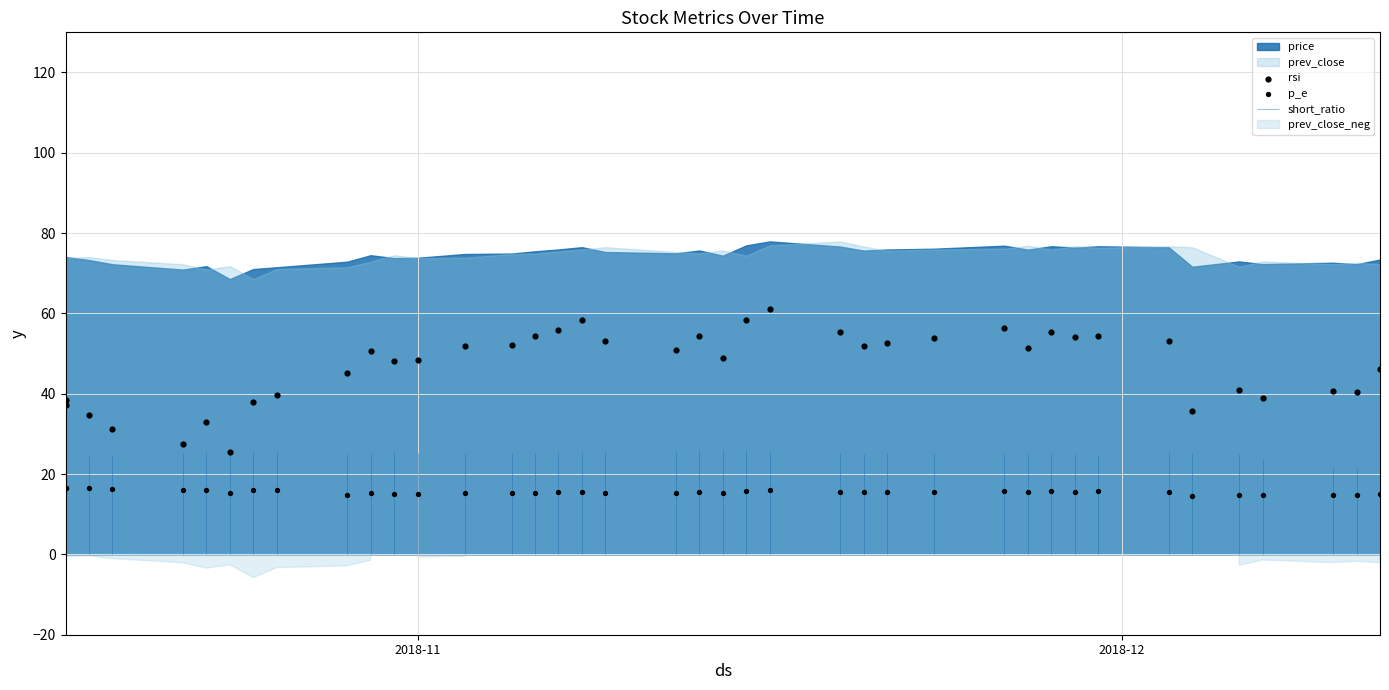

Which series has the widest spread of Y values?

rsi